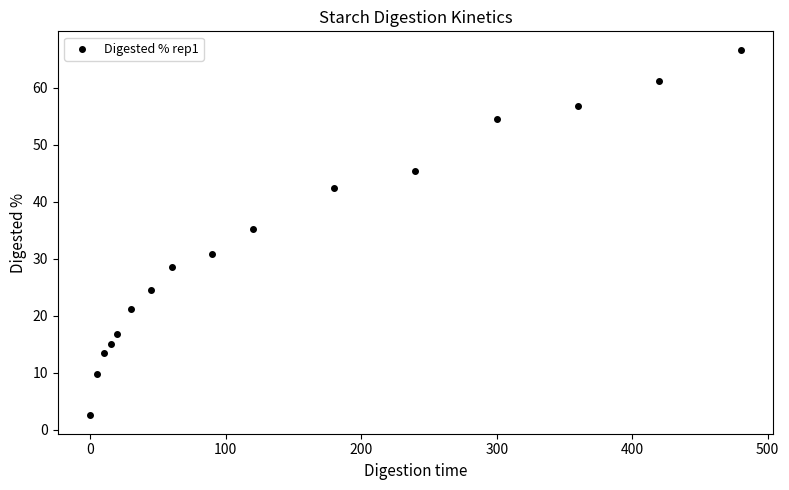

What Y value in the scatter plot is closest to 34?

35.1